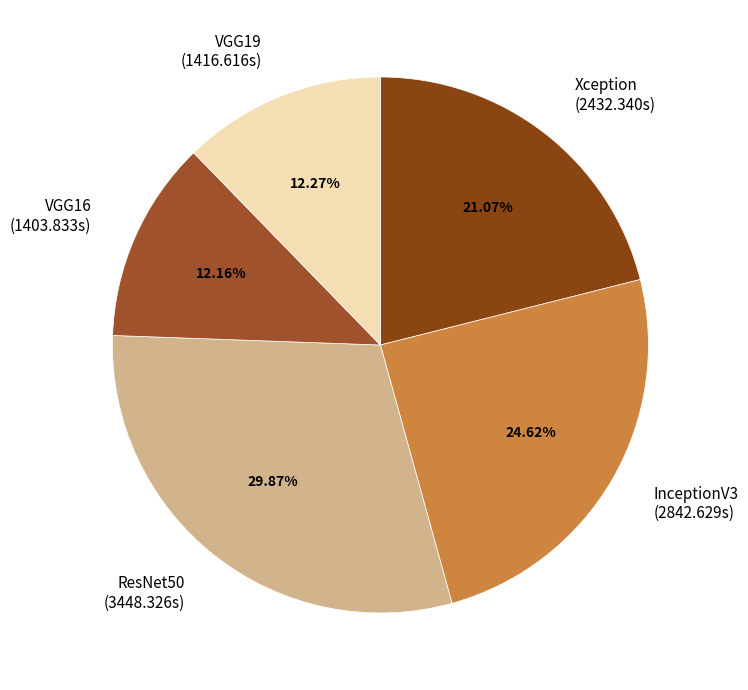

Do VGG19 (1416.616s) and Xception (2432.340s) together represent more than half of the pie?

No